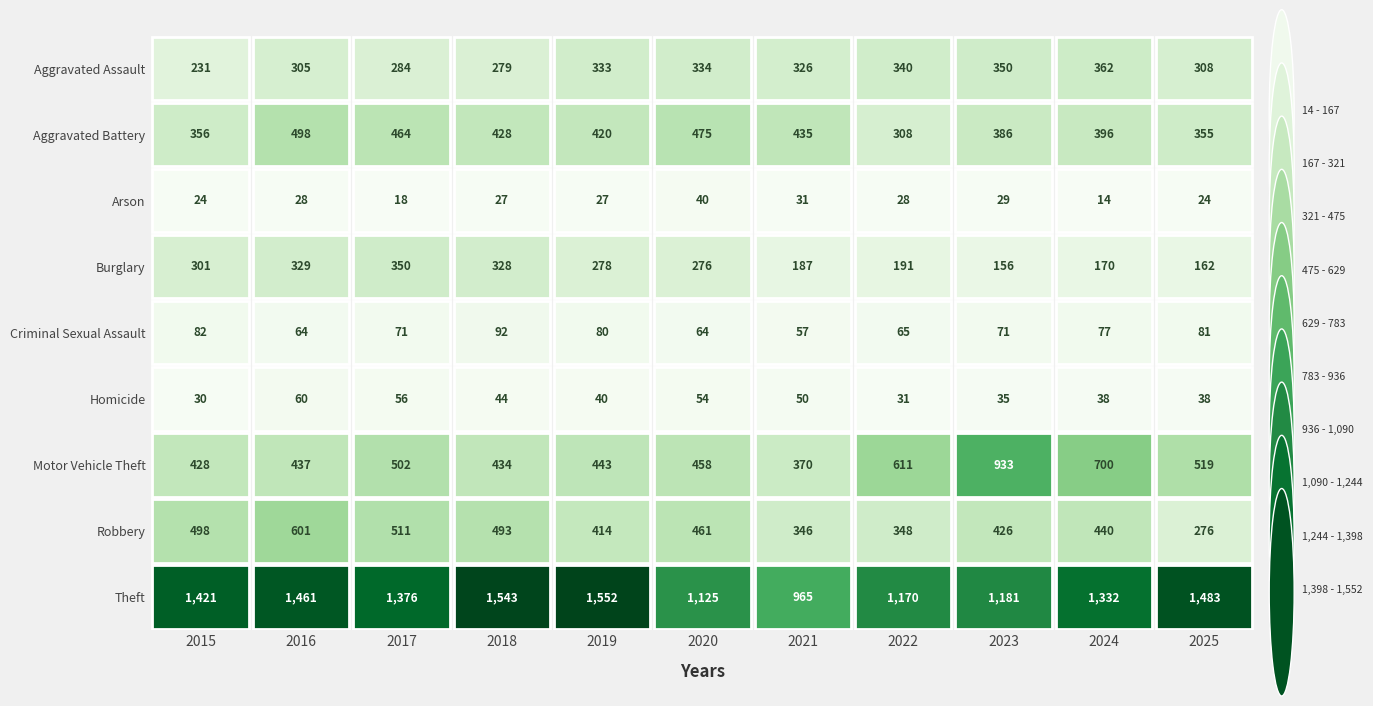

What is the difference between the Arson values at 2018 and 2024?

13